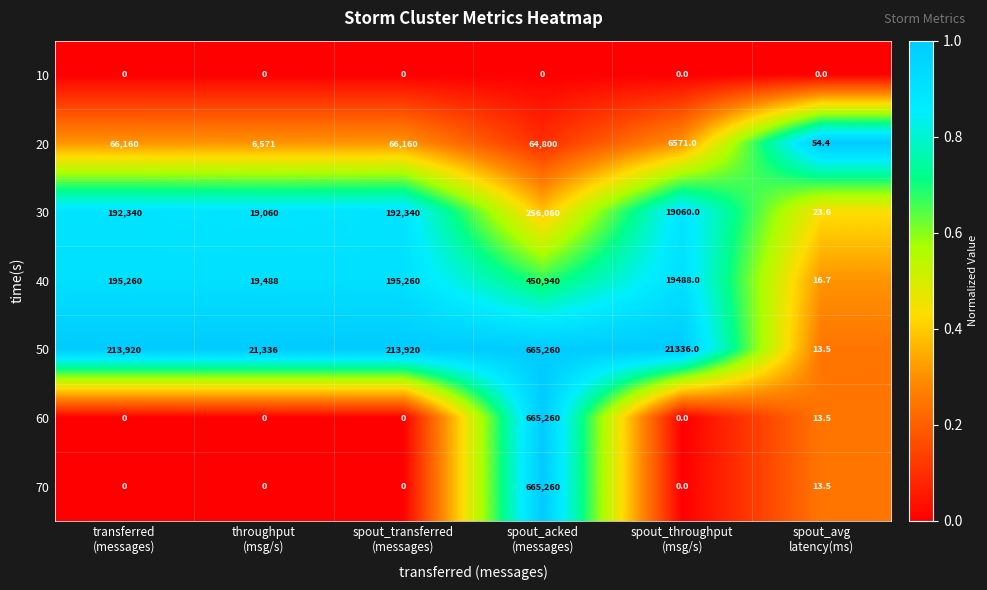

Which series has the largest total across all categories?

50